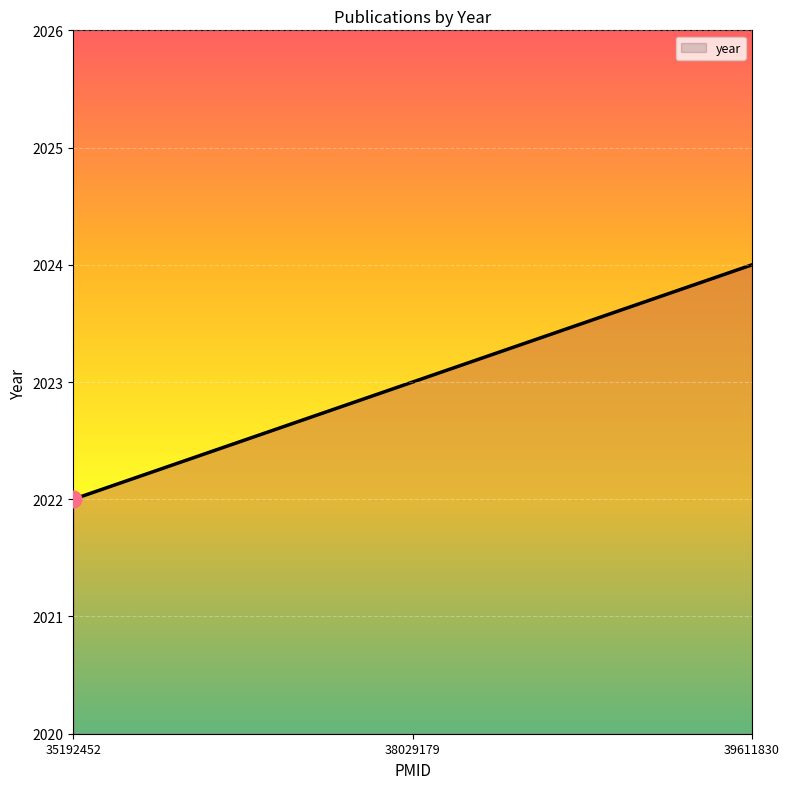

Does the chart have visible grid lines?

Yes